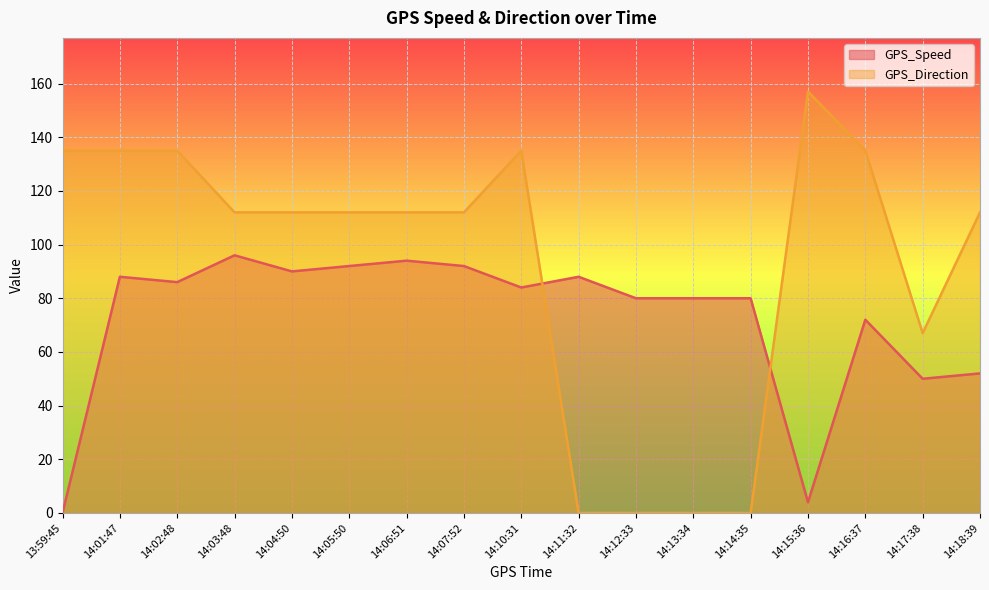

How many distinct data groups are displayed?

2